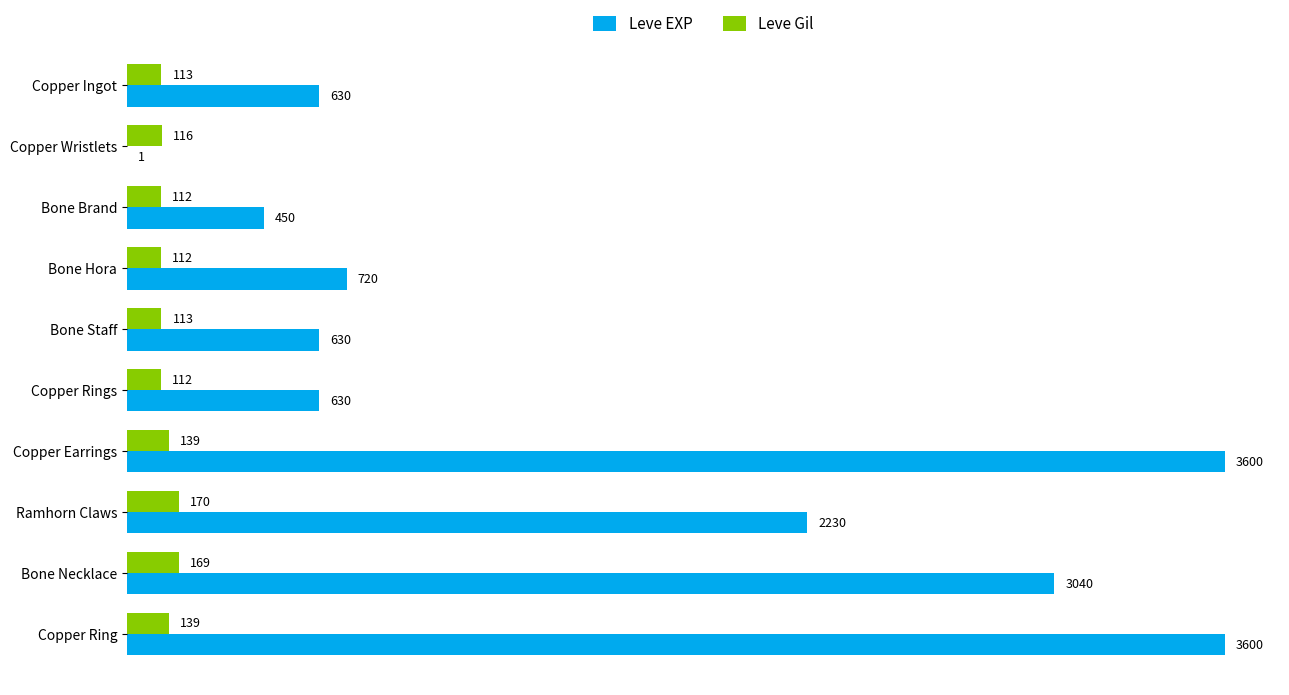

At which label is Leve EXP closest to 1800?

Ramhorn Claws